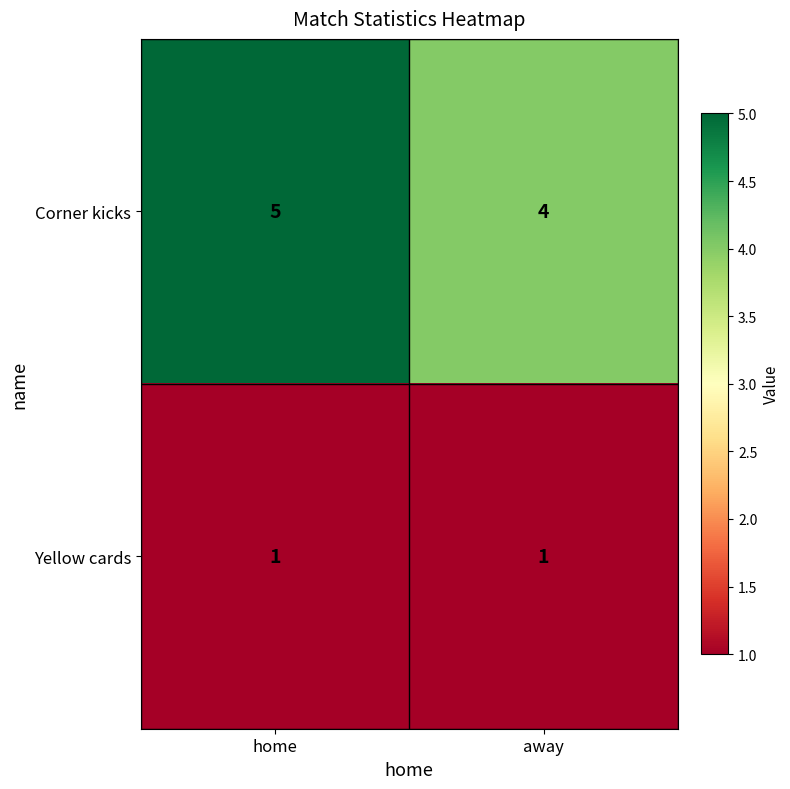

Reading left to right, what are all the values shown in this chart?

Corner kicks: home=5	away=4
Yellow cards: home=1	away=1